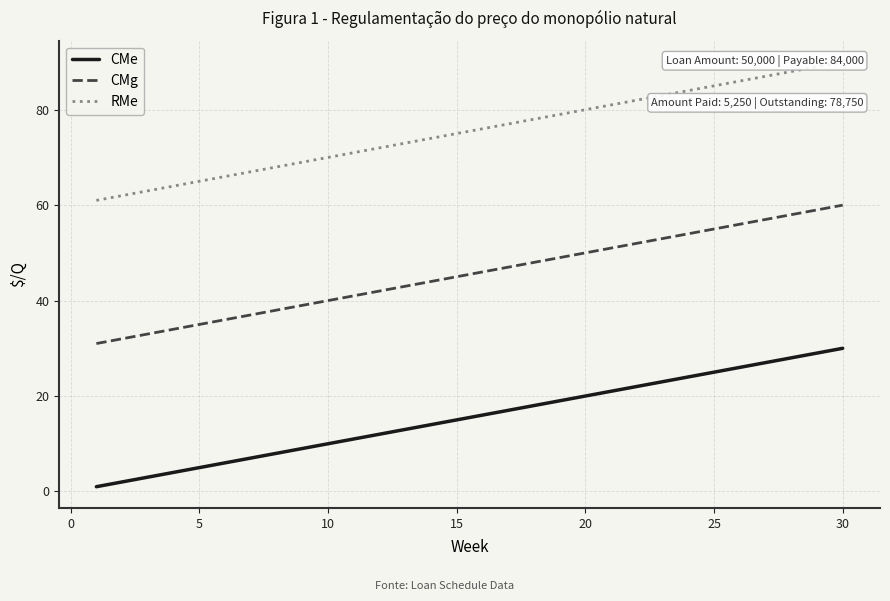

The CMg series shows 50 at 20. True or false?

True